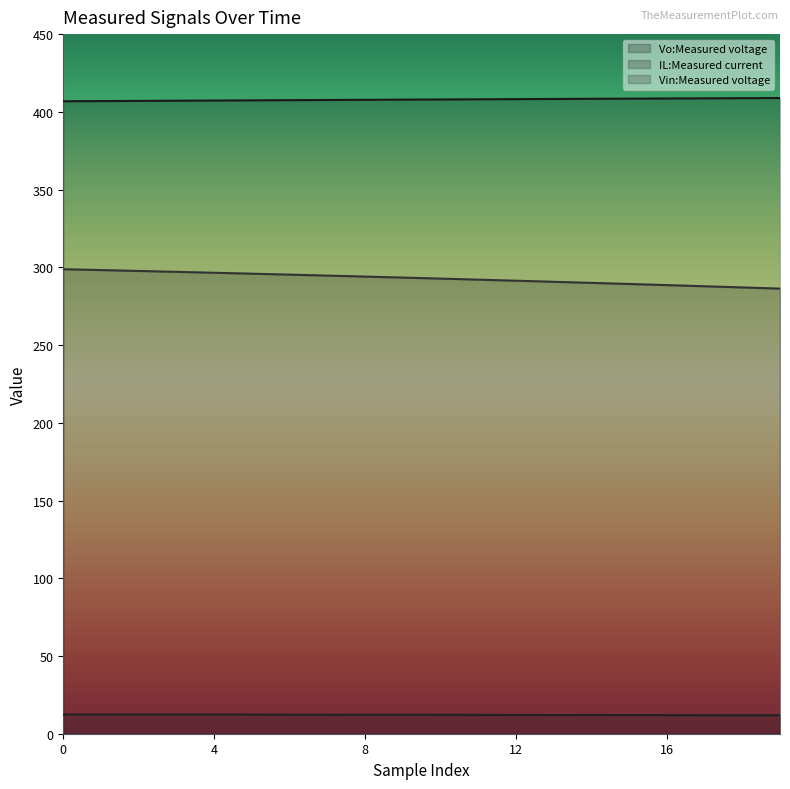

The value of Vo:Measured voltage at 6 is 407.5. True or false?

True